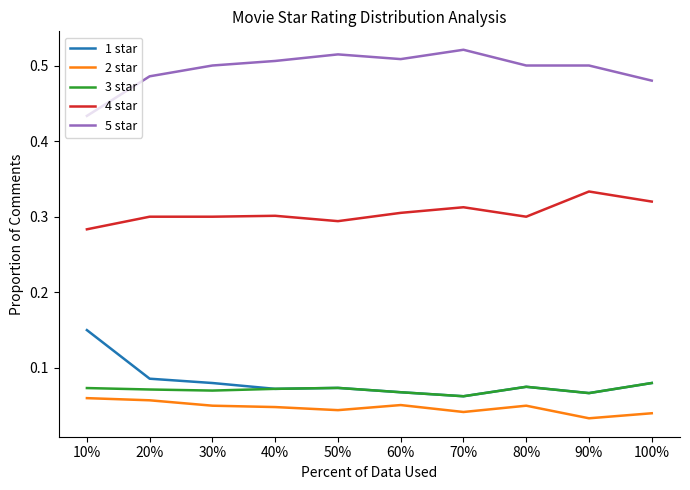

What position from the left is 50%?

5